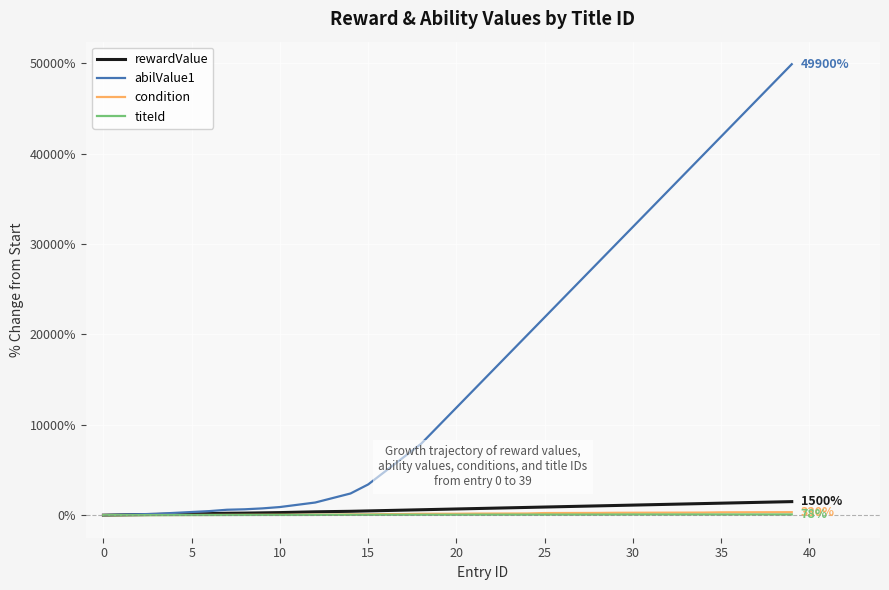

What is the greatest value displayed?

49900.0